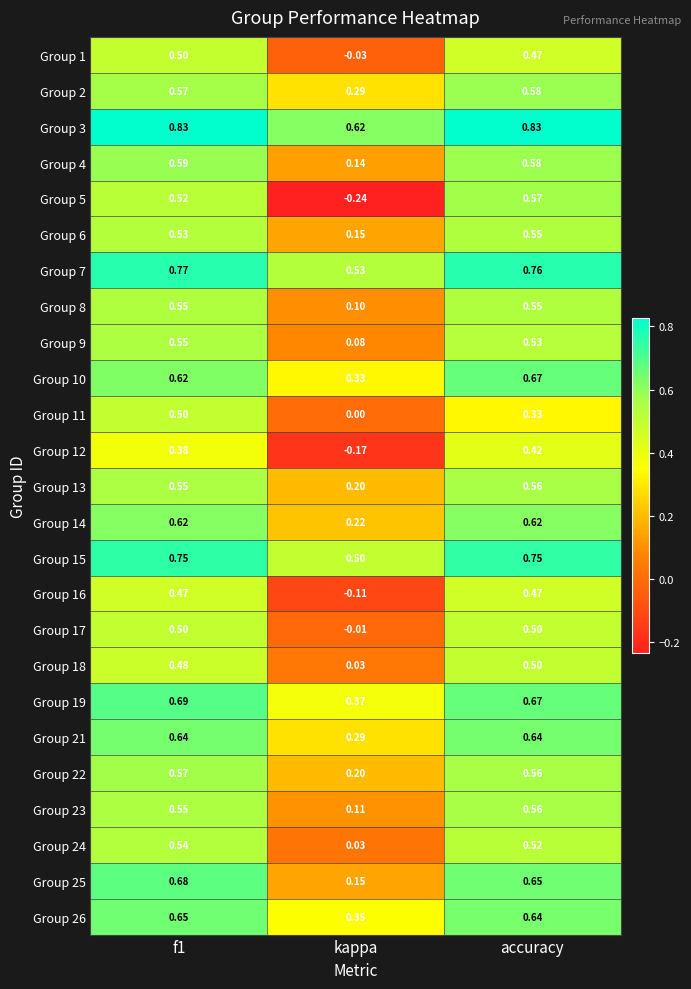

At which label does Group 10 reach its minimum?

kappa